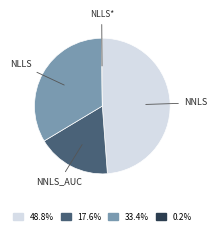

Approximately how many times larger is the value at NLLS compared to NNLS_AUC?

1.9